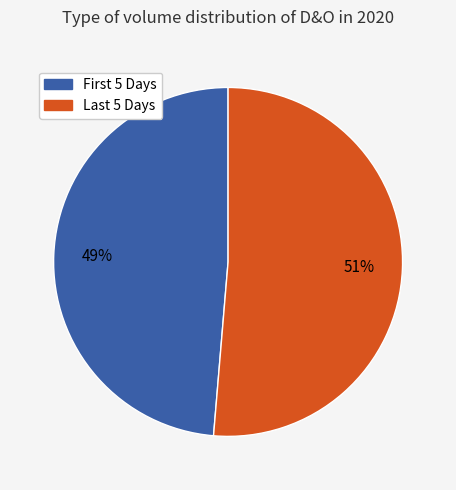

Does any single category account for the majority?

Yes